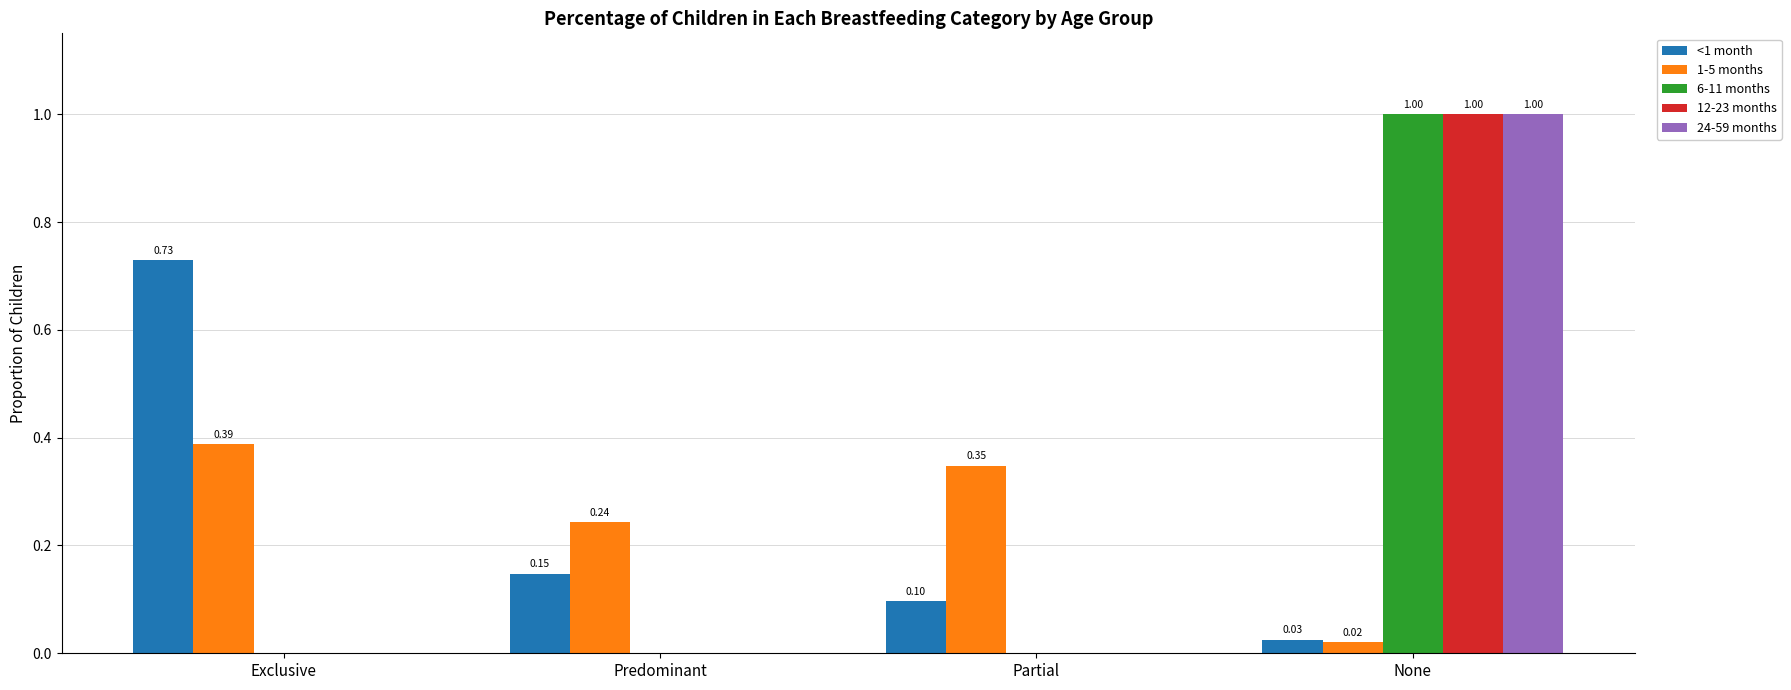

Reading right to left, what are all the values shown in this chart?

<1 month: None=0.0	Partial=0.1	Predominant=0.1	Exclusive=0.7
1-5 months: None=0.0	Partial=0.3	Predominant=0.2	Exclusive=0.4
6-11 months: None=1.0	Partial=0.0	Predominant=0.0	Exclusive=0.0
12-23 months: None=1.0	Partial=0.0	Predominant=0.0	Exclusive=0.0
24-59 months: None=1.0	Partial=0.0	Predominant=0.0	Exclusive=0.0